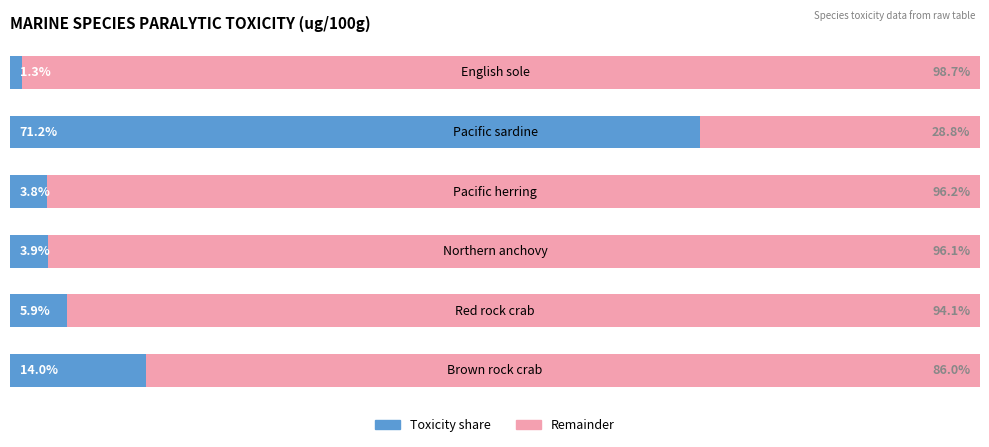

What are all the series names shown in the legend?

Toxicity share, Remainder